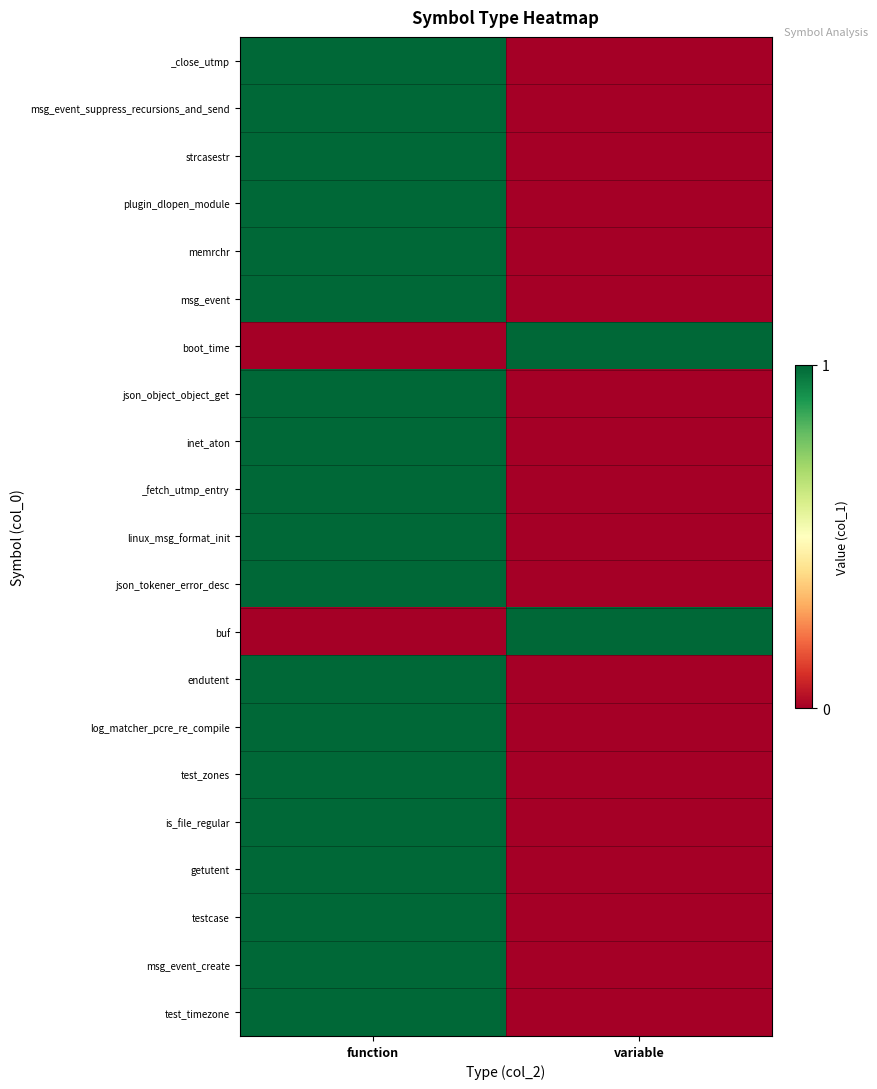

Reading left to right, extract all data points from this chart.

_close_utmp: function=1	variable=0
msg_event_suppress_recursions_and_send: function=1	variable=0
strcasestr: function=1	variable=0
plugin_dlopen_module: function=1	variable=0
memrchr: function=1	variable=0
msg_event: function=1	variable=0
boot_time: function=0	variable=1
json_object_object_get: function=1	variable=0
inet_aton: function=1	variable=0
_fetch_utmp_entry: function=1	variable=0
linux_msg_format_init: function=1	variable=0
json_tokener_error_desc: function=1	variable=0
buf: function=0	variable=1
endutent: function=1	variable=0
log_matcher_pcre_re_compile: function=1	variable=0
test_zones: function=1	variable=0
is_file_regular: function=1	variable=0
getutent: function=1	variable=0
testcase: function=1	variable=0
msg_event_create: function=1	variable=0
test_timezone: function=1	variable=0